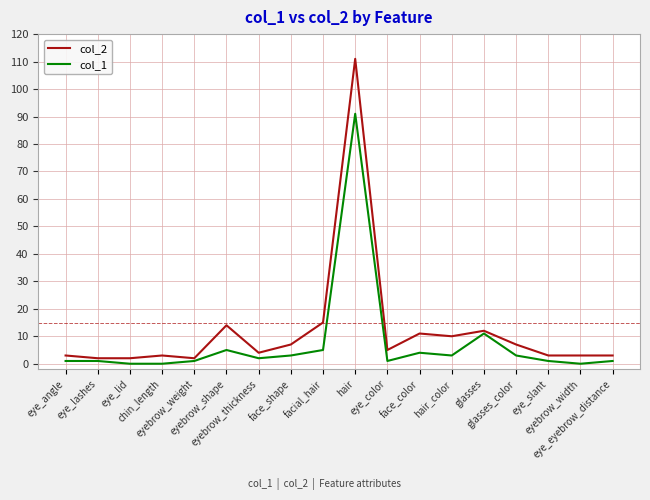

List the series in order of their peak value, highest first.

col_2, col_1